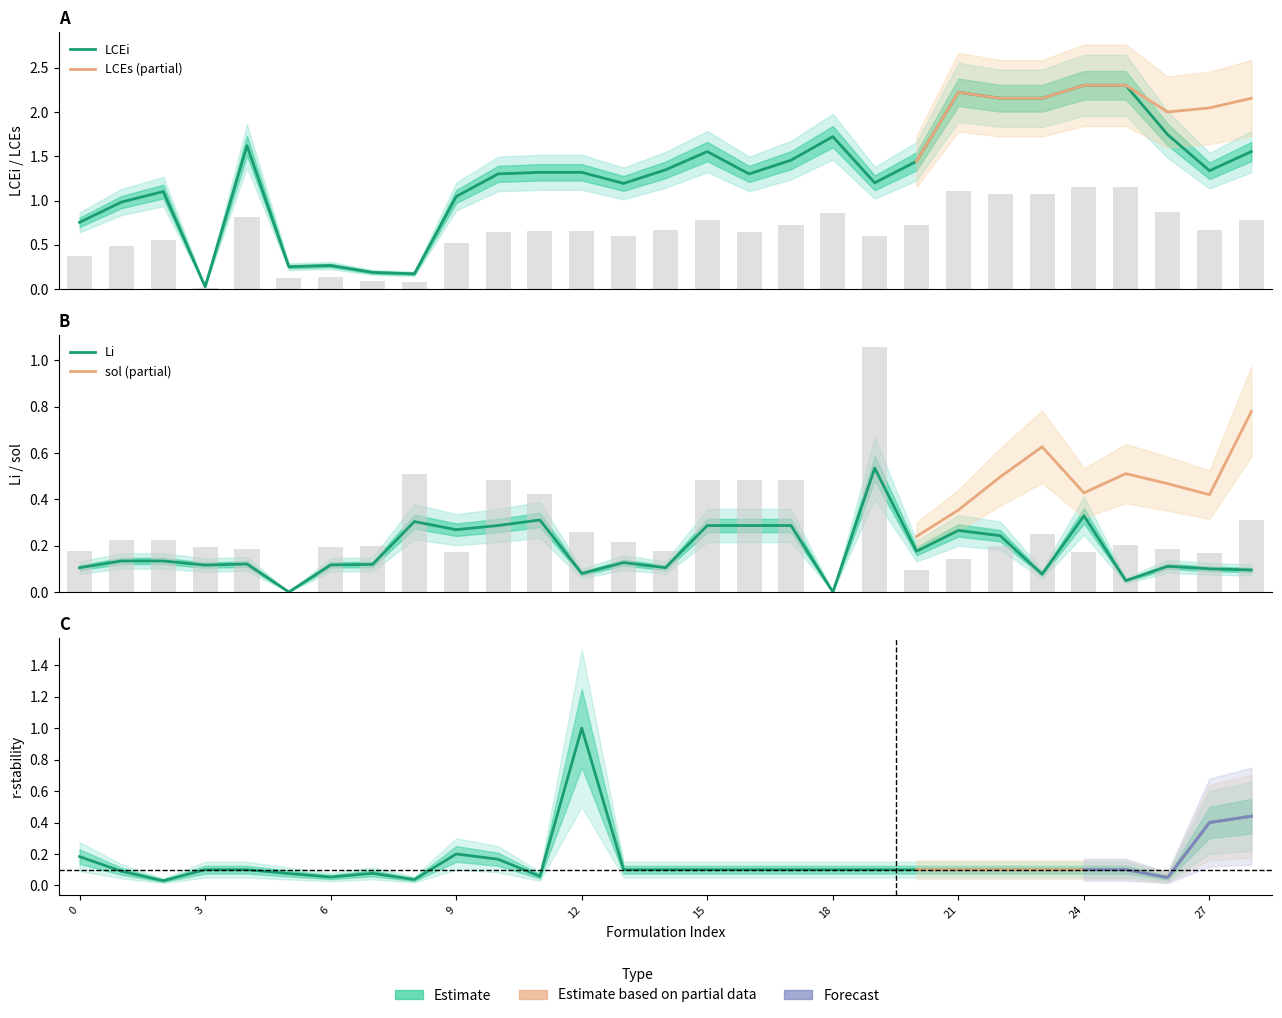

At which category does the chart reach its minimum across all series?

5